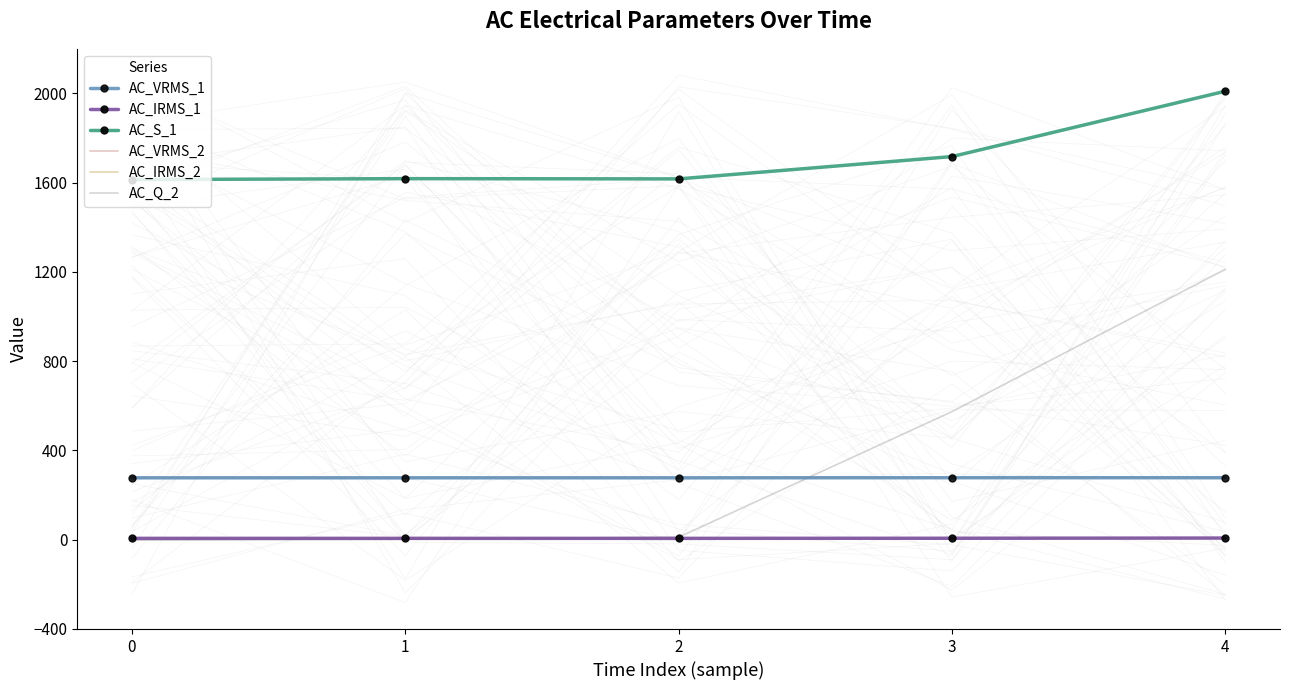

What is the average value of the AC_VRMS_1 series?

277.4